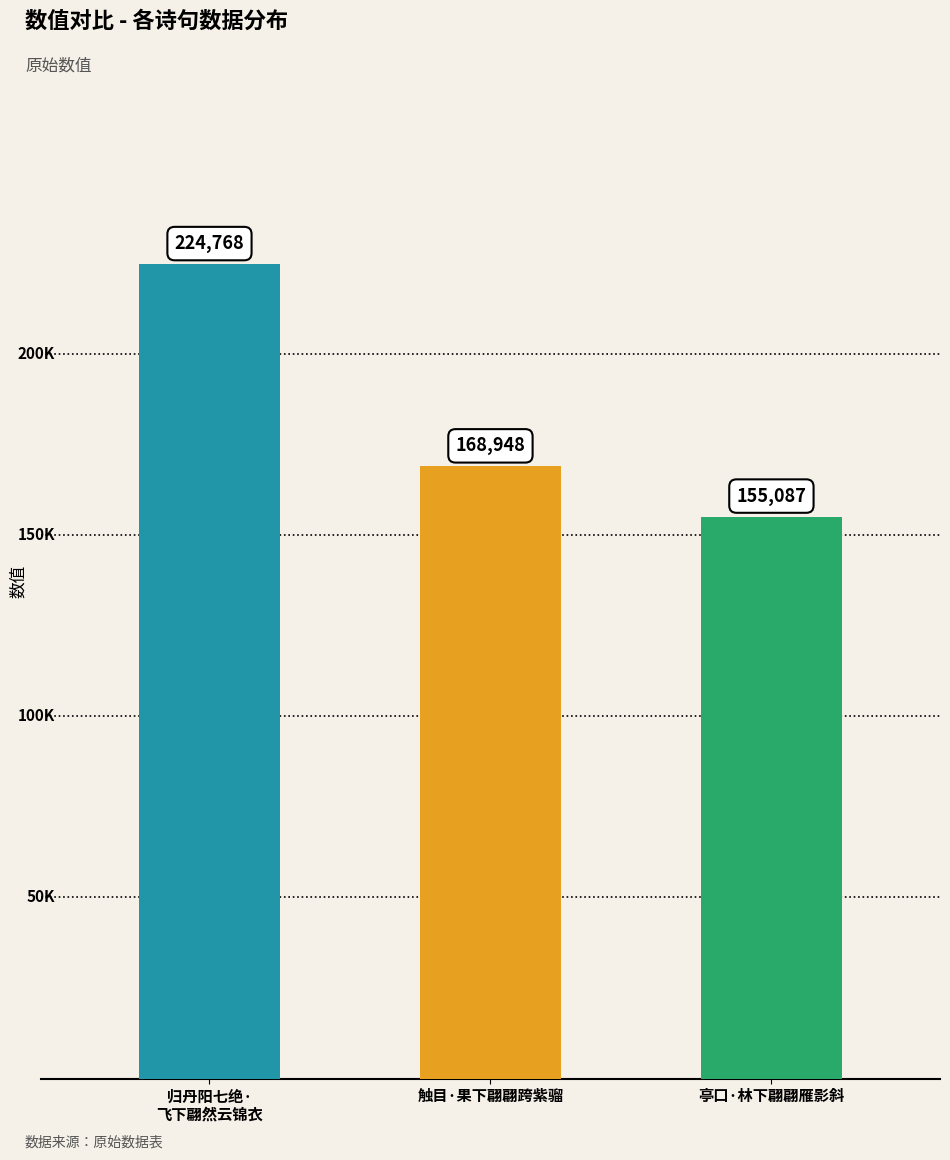

List the labels in order of value, smallest first.

亭口·林下翩翩雁影斜, 触目·果下翩翩跨紫骝, 归丹阳七绝·
飞下翩然云锦衣